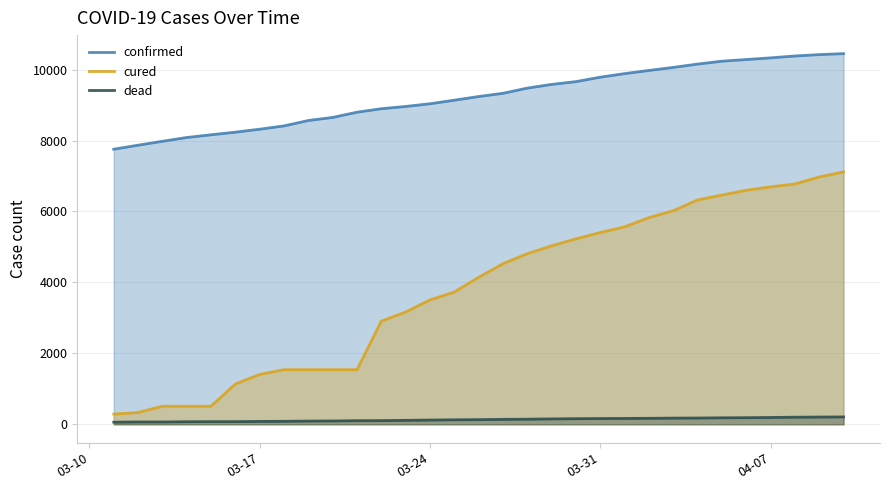

What is the average value of the cured series?

3796